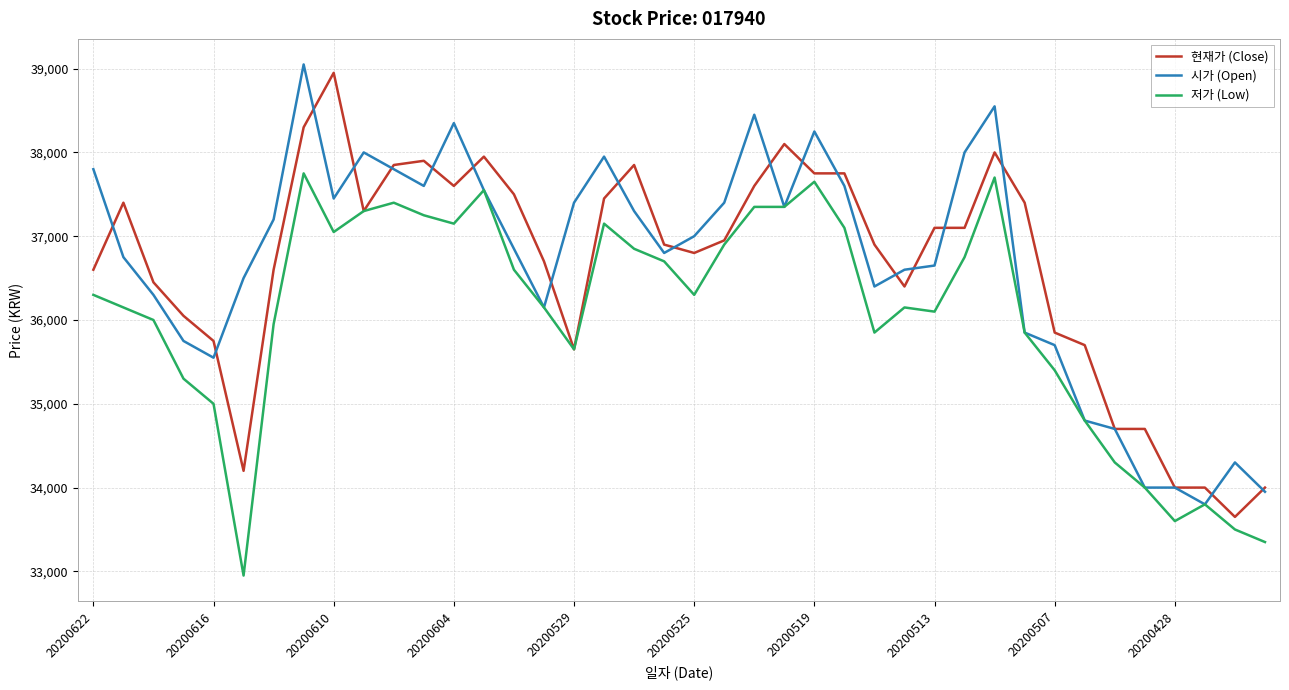

What is the maximum value shown in the chart?

39050